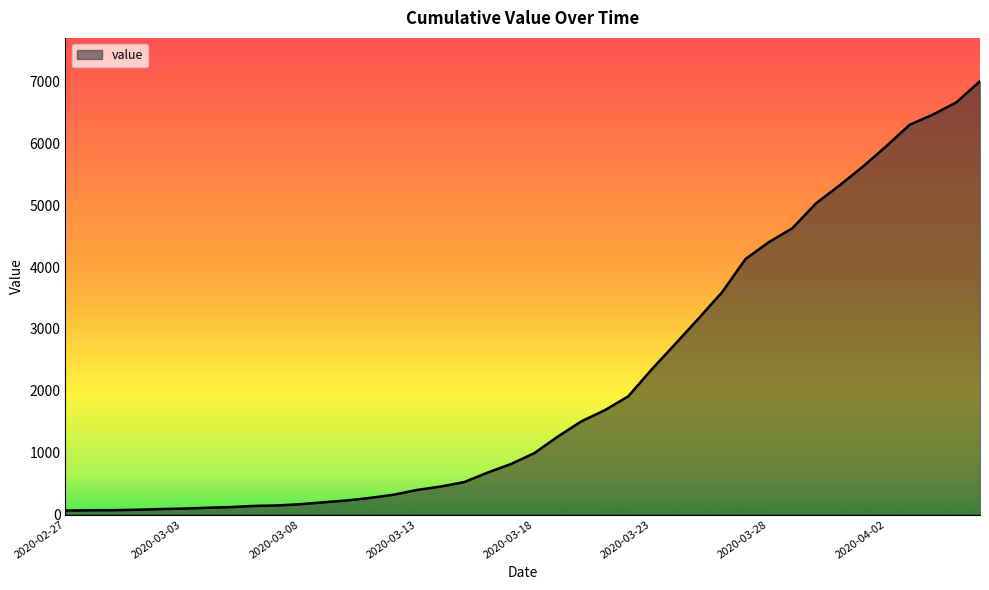

What is the greatest value displayed?

7005